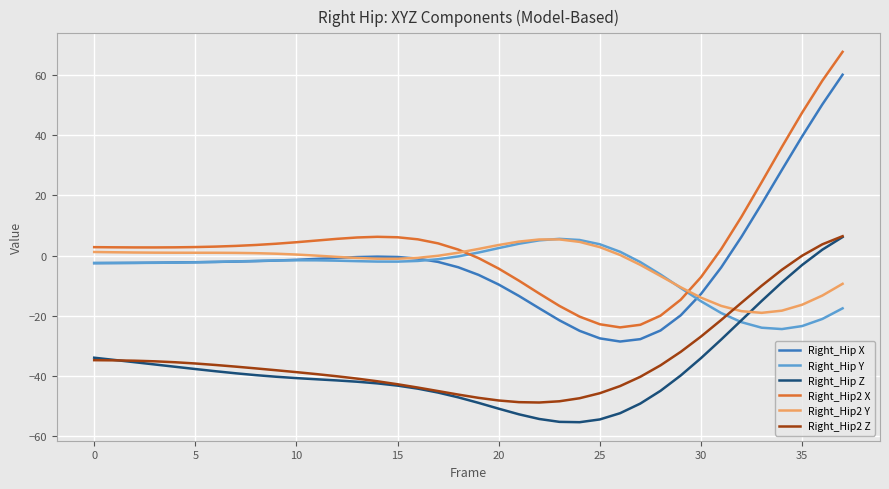

True or false: Right_Hip Y has more than 0 points higher than both neighbors.

True